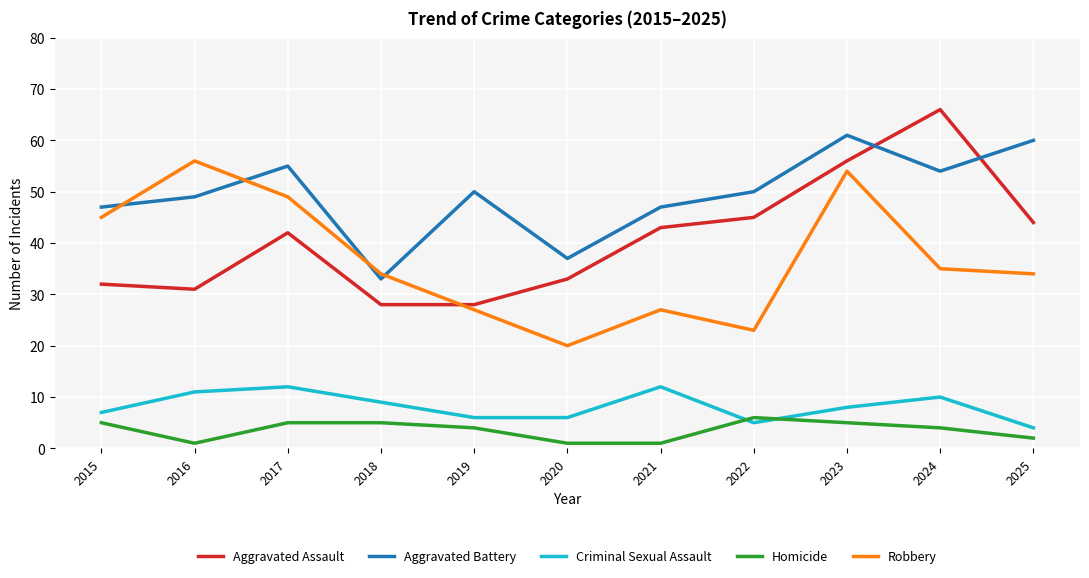

What are all the series names shown in the legend?

Aggravated Assault, Aggravated Battery, Criminal Sexual Assault, Homicide, Robbery